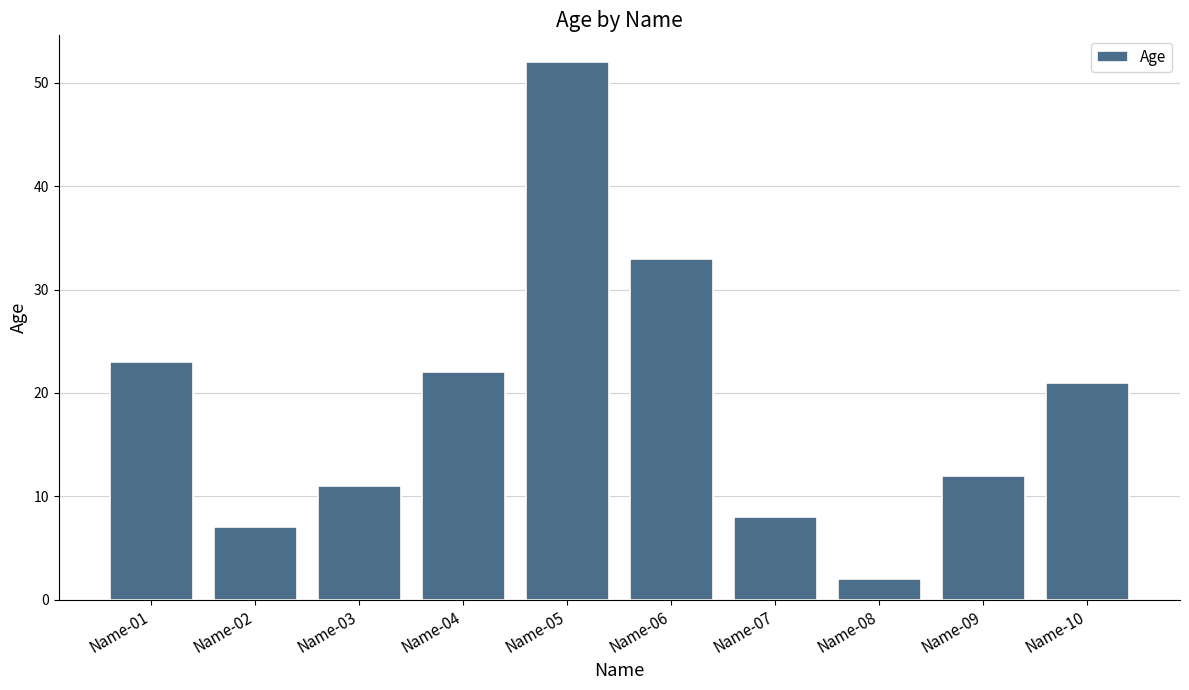

Rank the categories by value from highest to lowest.

Name-05, Name-06, Name-01, Name-04, Name-10, Name-09, Name-03, Name-07, Name-02, Name-08